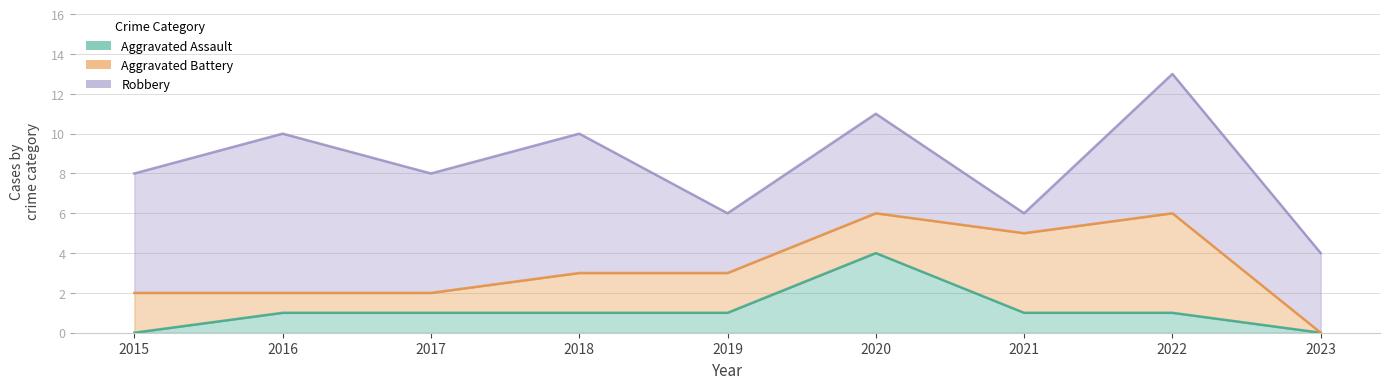

True or false: Robbery has more than 1 interior local peaks.

True